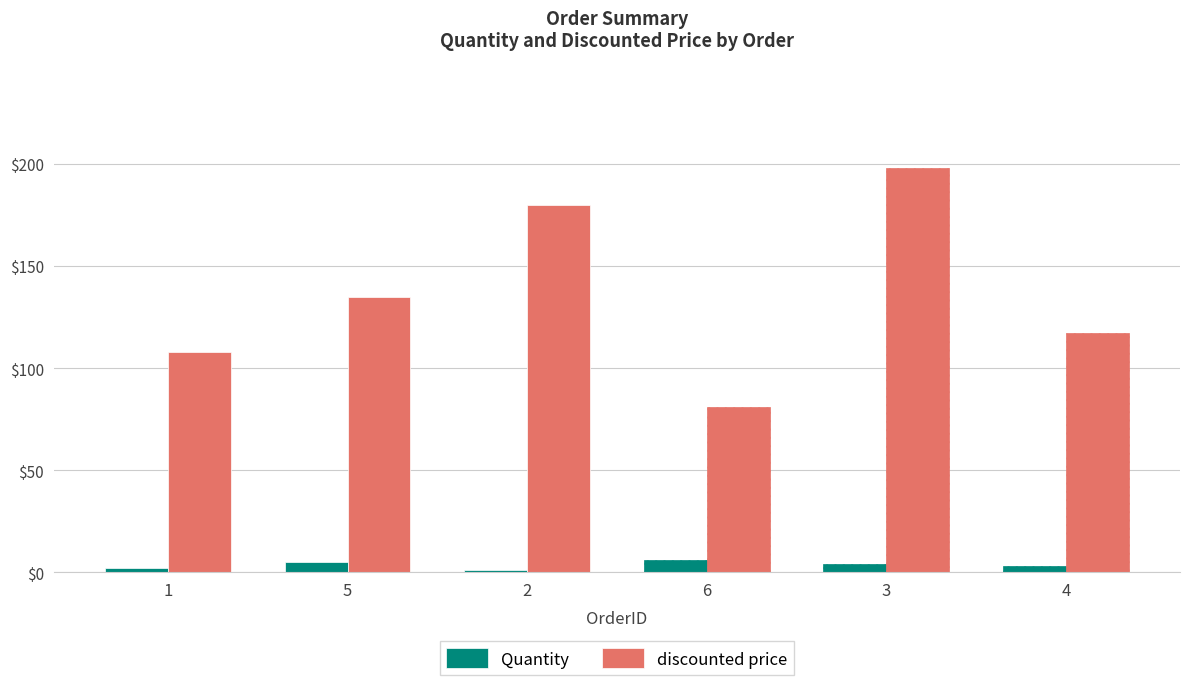

What position from the left is 4?

6